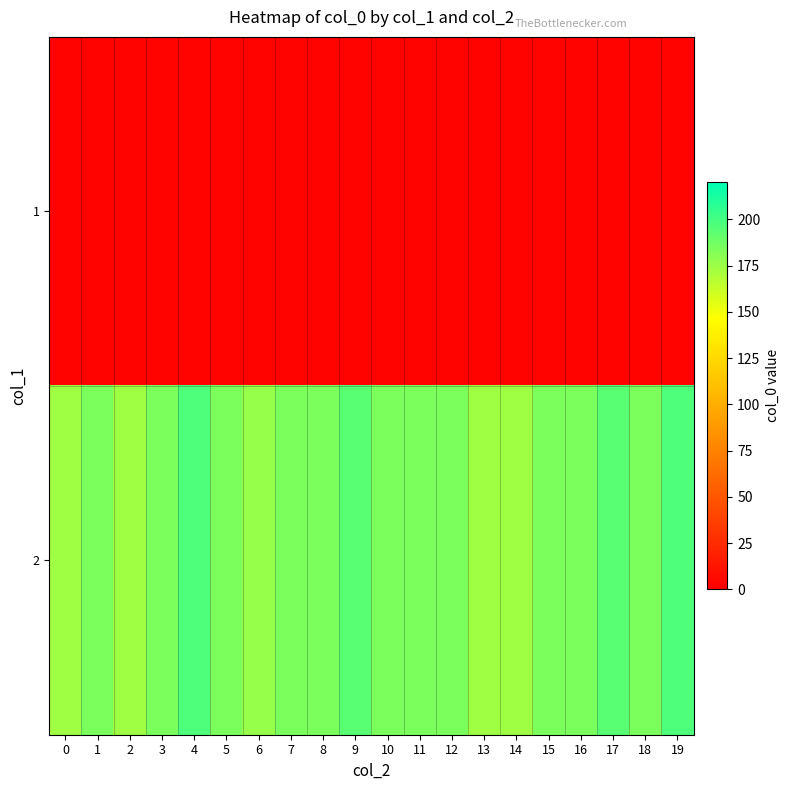

Rank the series at 6 from highest to lowest value.

2, 1